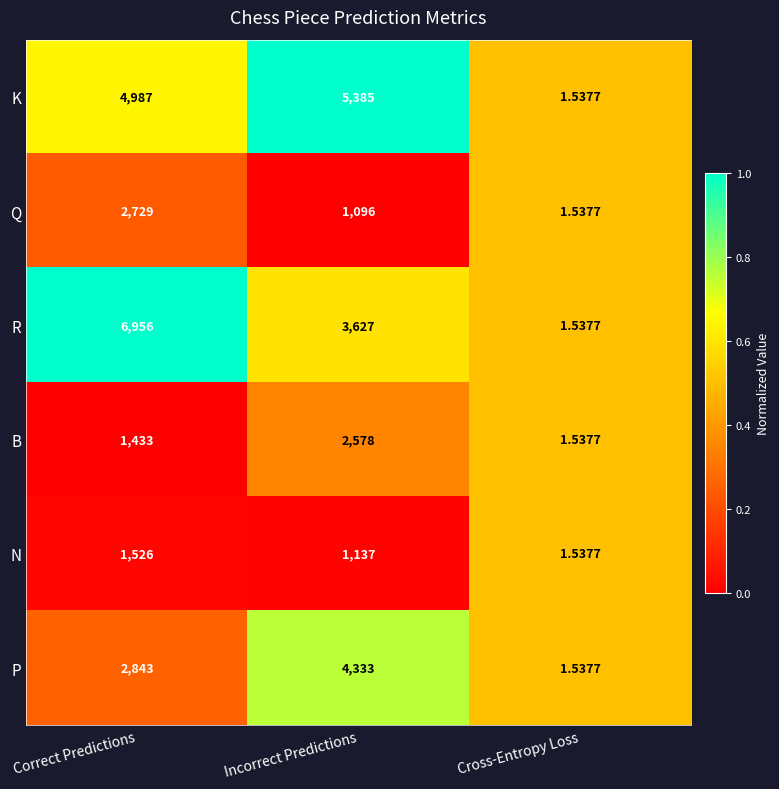

Where is R nearest to the value 3478?

Incorrect Predictions